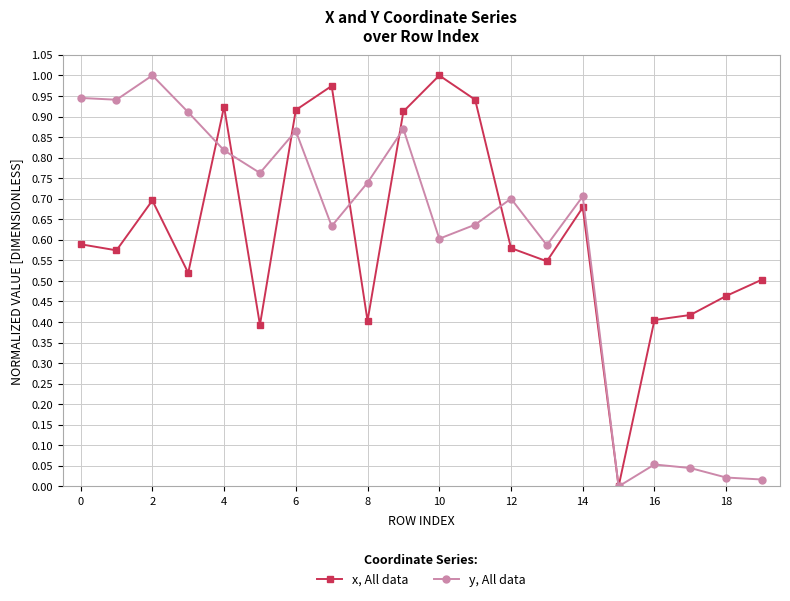

Rank the series by their average value, from highest to lowest.

x, All data, y, All data